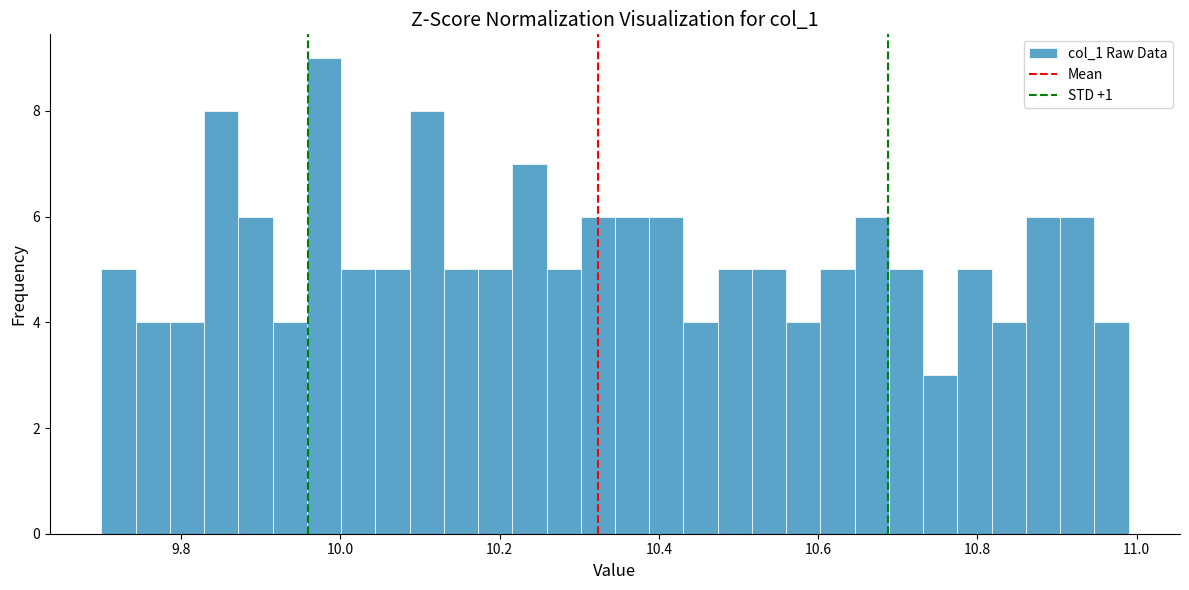

Read against the x-axis, roughly where is the centre of the tallest bar?

9.98